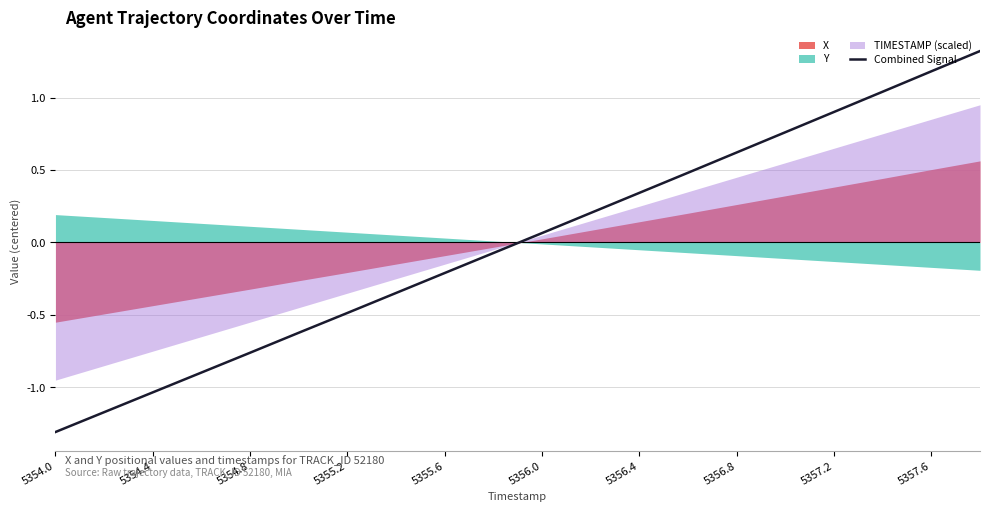

Where does the Combined Signal series first go above 0?

5356.0